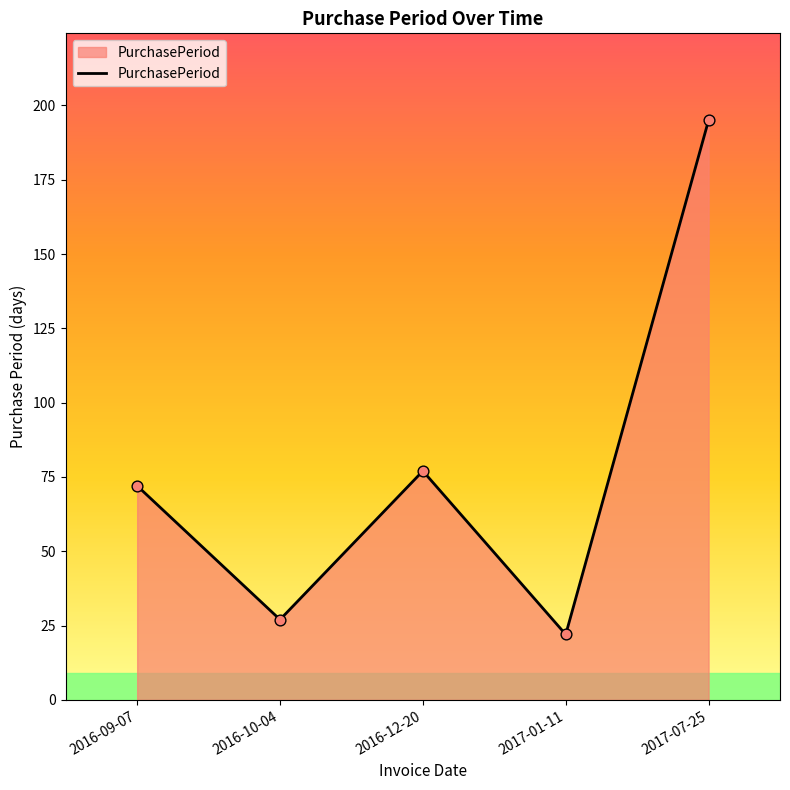

What is the ratio of the value at 2017-07-25 to the value at 2016-10-04?

7.2